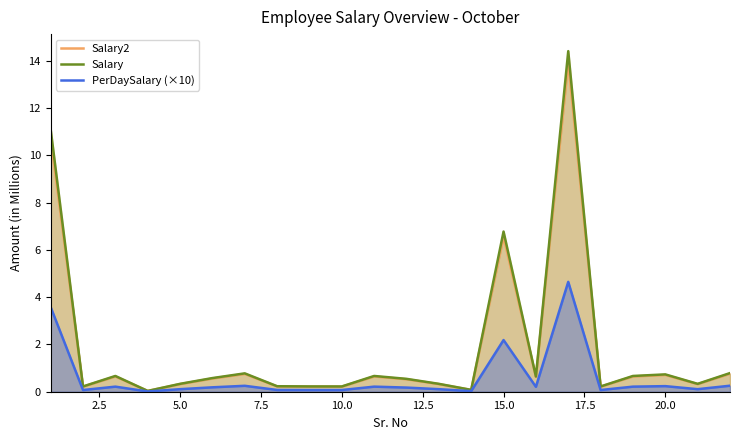

Which series has the largest range (max minus min)?

Salary